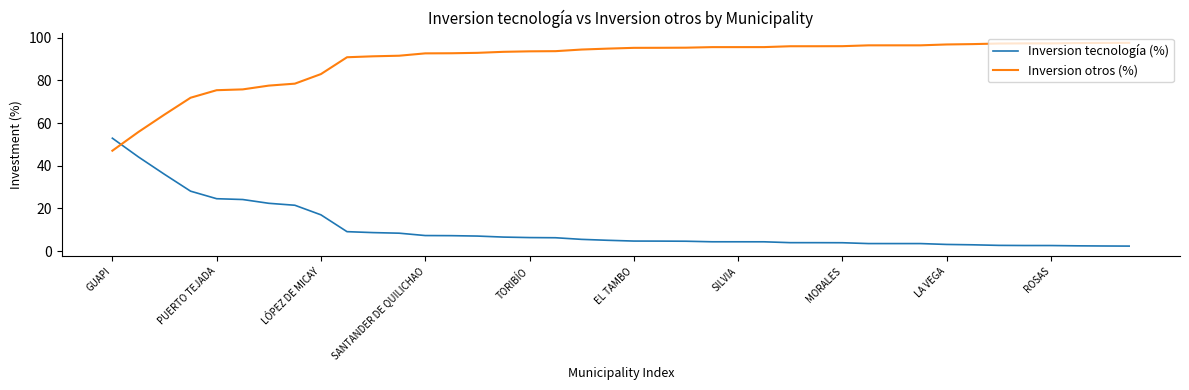

Rank the series by their maximum value, from highest to lowest.

Inversion otros (%), Inversion tecnología (%)